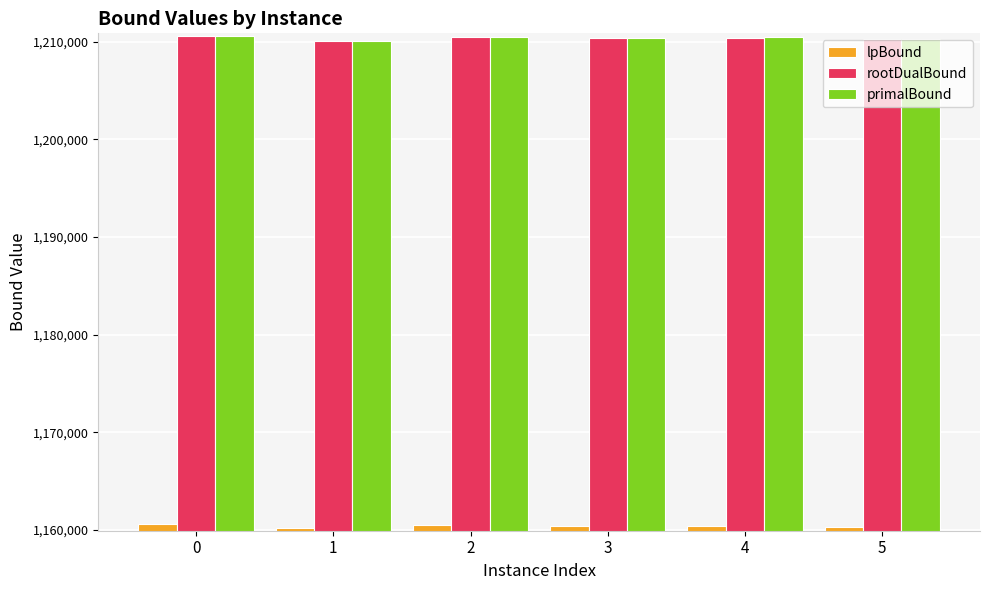

What is the spread (max minus min) of values at 4?

50000.3